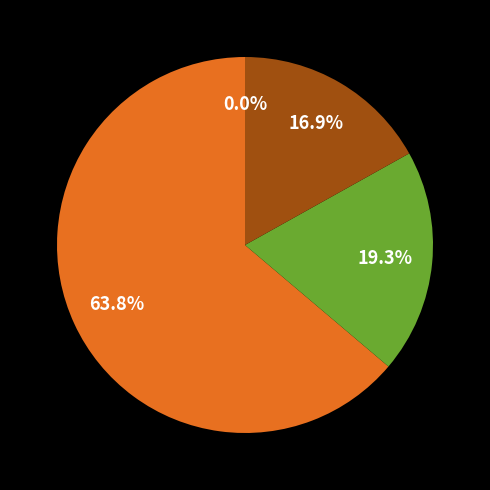

To the nearest percent, what portion does C102_25 represent?

61%